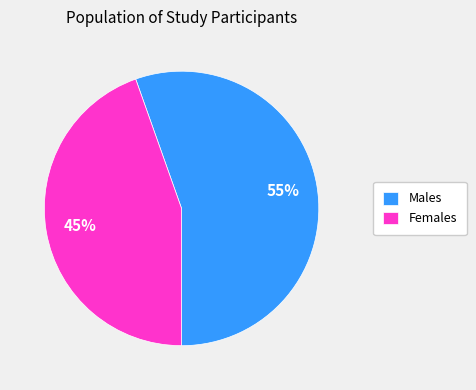

To the nearest percent, what is the combined percentage of Males and Females?

100%